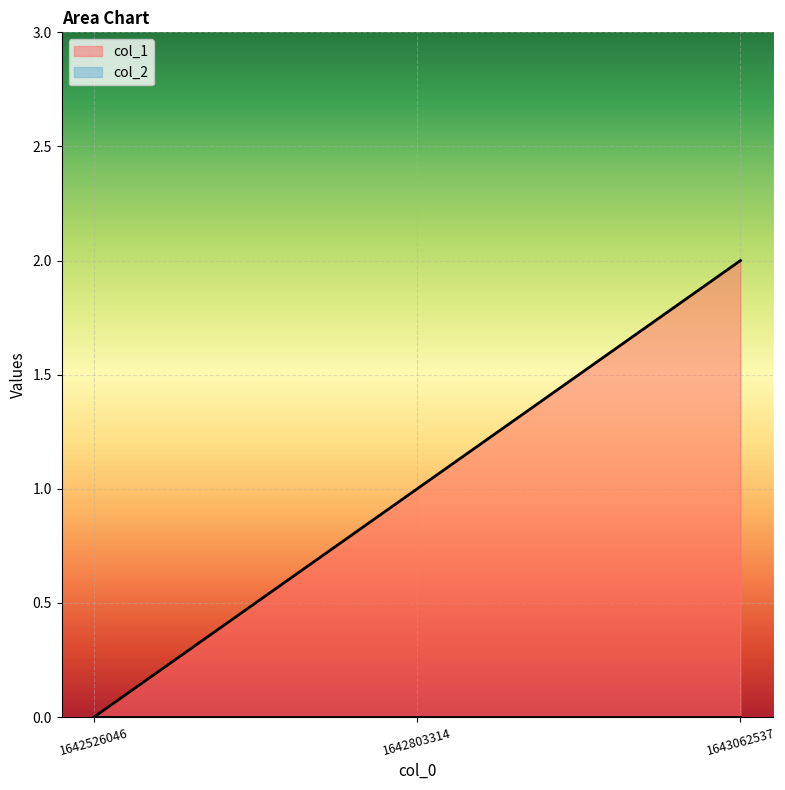

Count the values in the range 0 to 2.

3